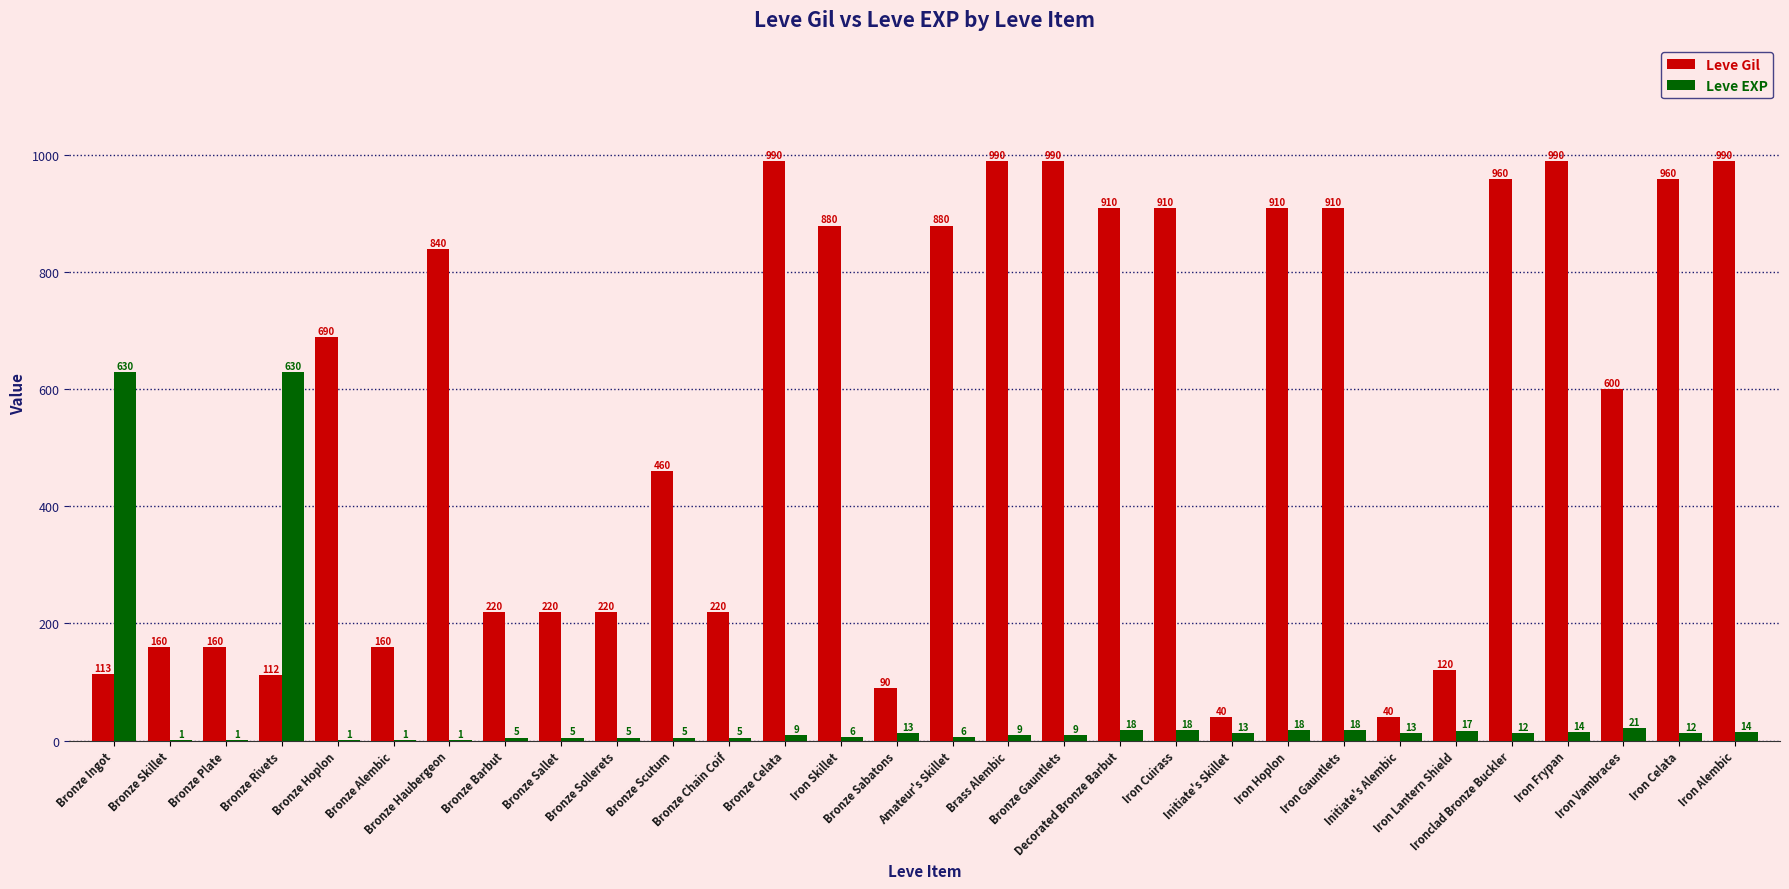

What is the highest value of the Leve EXP series?

630